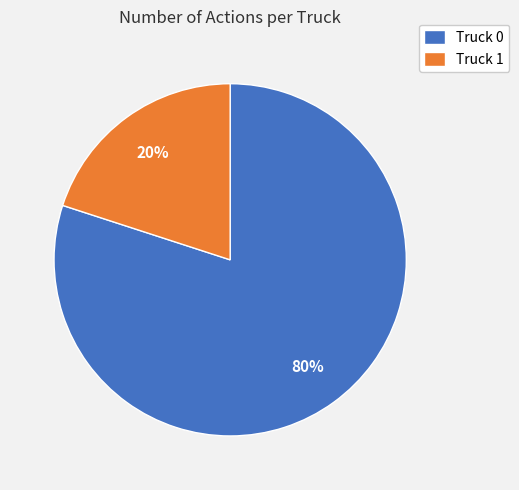

What is the ratio of the value at Truck 0 to the value at Truck 1?

4.0